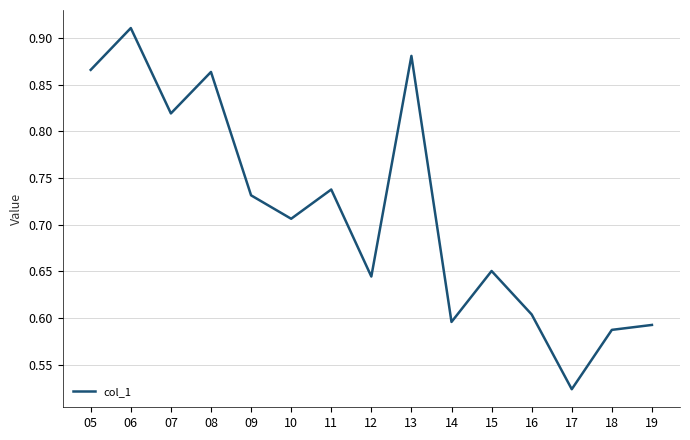

Which has a higher value, 07 or 15?

07